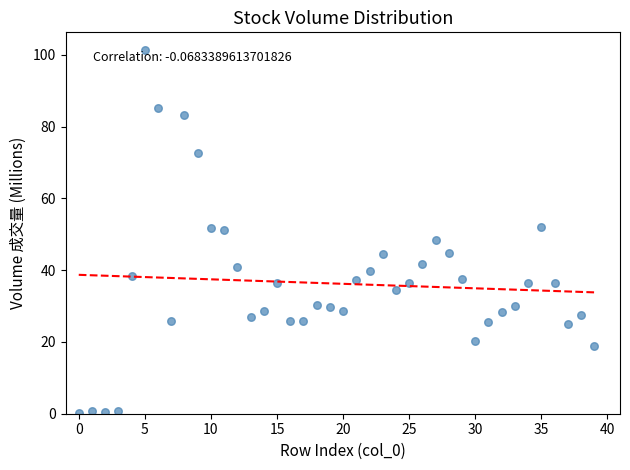

How many data points are displayed?

40